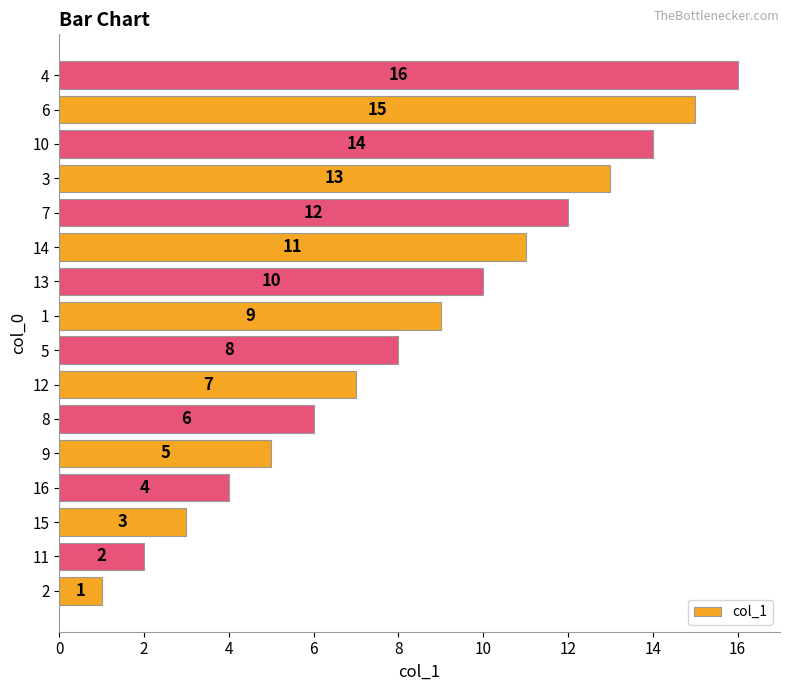

Which category has the highest value across all series?

4